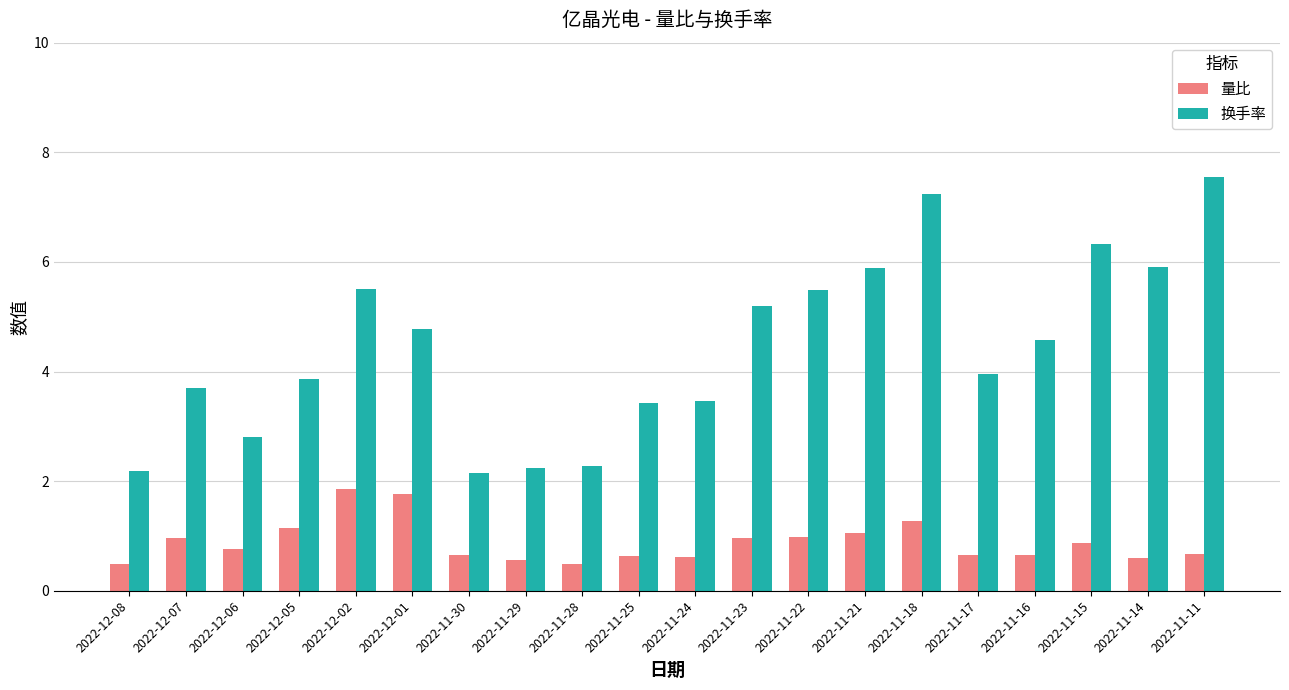

What are all the series names shown in the legend?

量比, 换手率